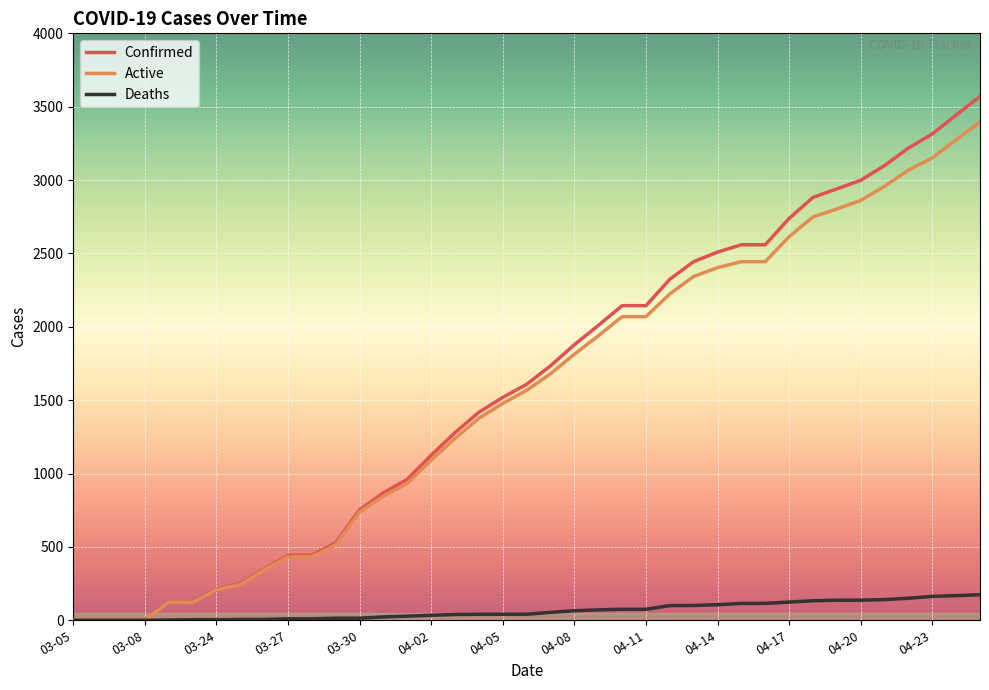

What is the highest value of the Deaths series?

174